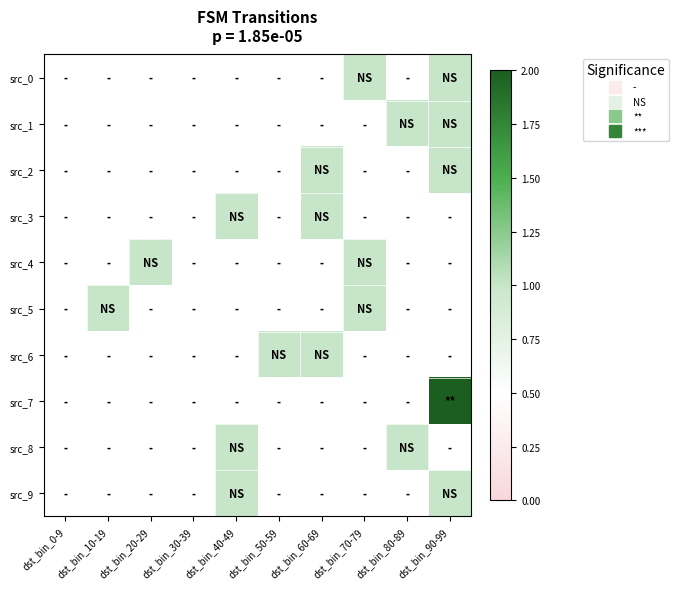

Count the number of categories in the chart.

10